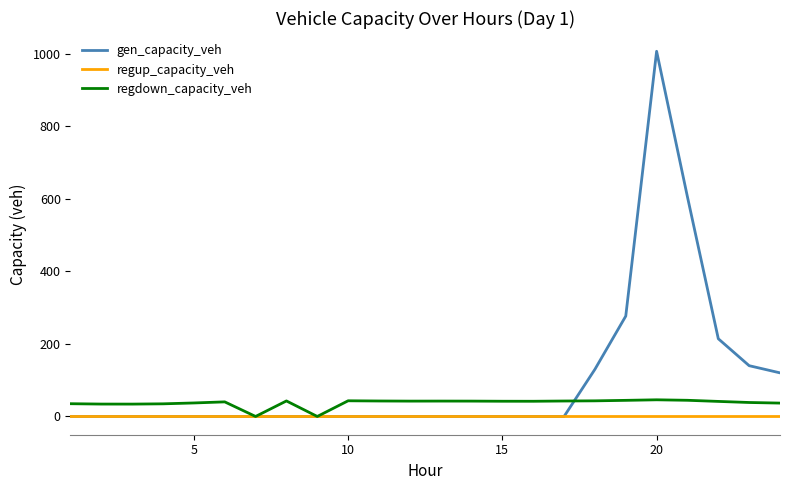

Which series has the largest range (max minus min)?

gen_capacity_veh